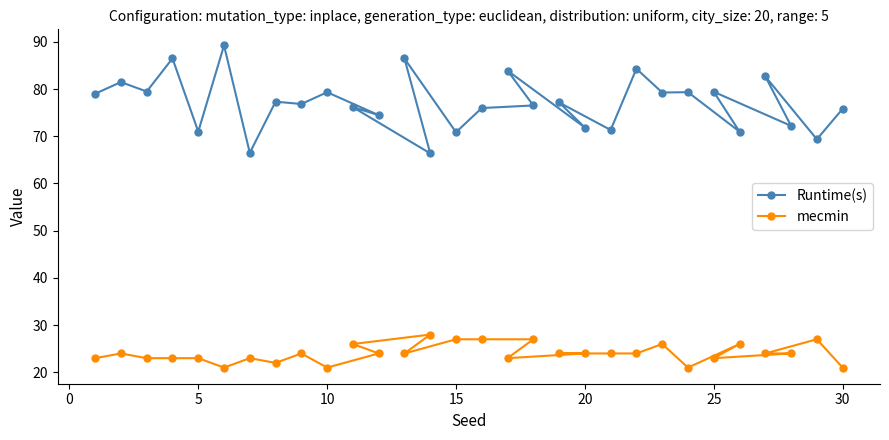

At how many categories does at least one series exceed 44?

30